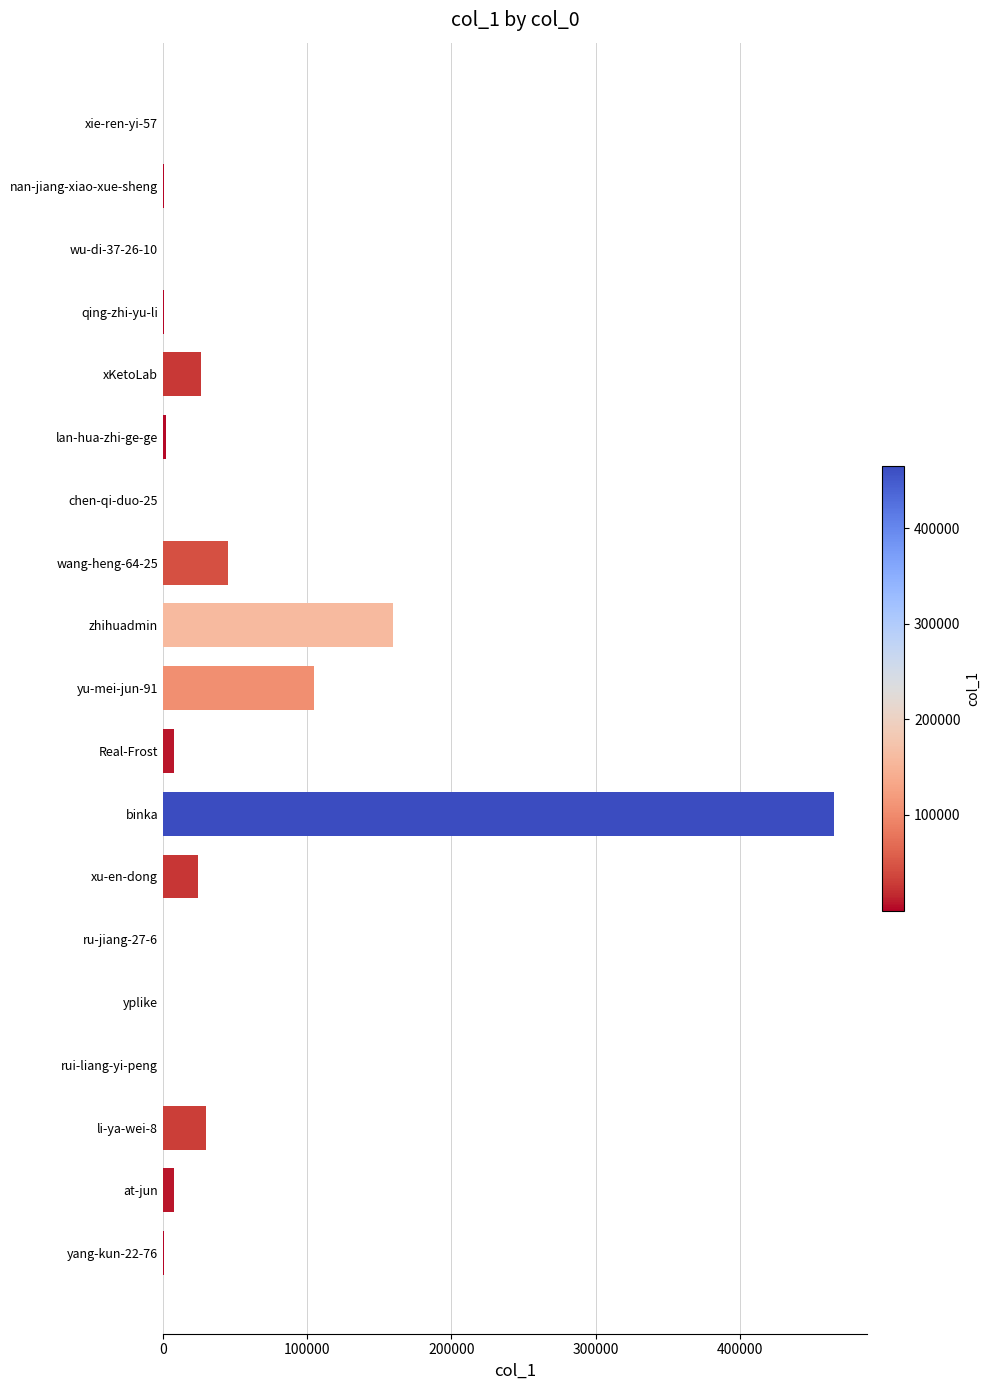

Between xKetoLab and nan-jiang-xiao-xue-sheng, which is larger?

xKetoLab